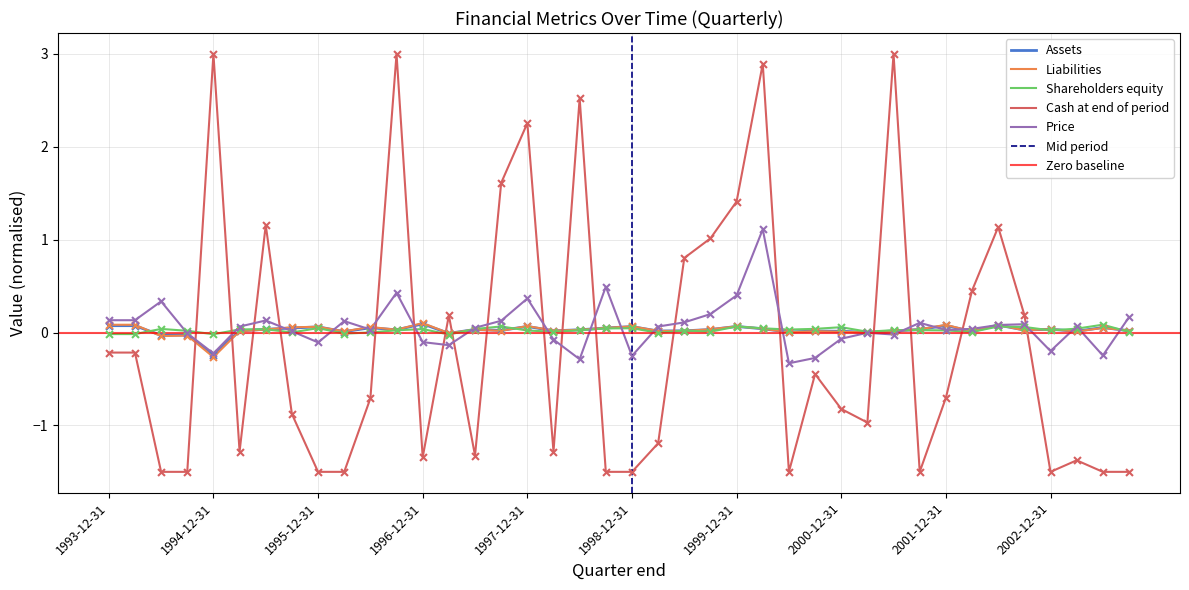

What is the lowest value of the Cash at end of period series?

-1.5